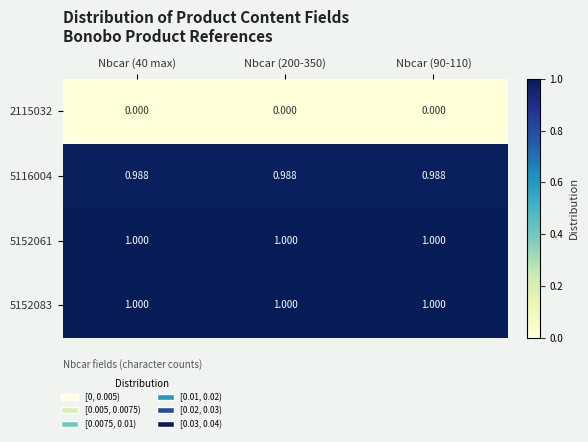

What is the spread (max minus min) of values at Nbcar (40 max)?

1.0